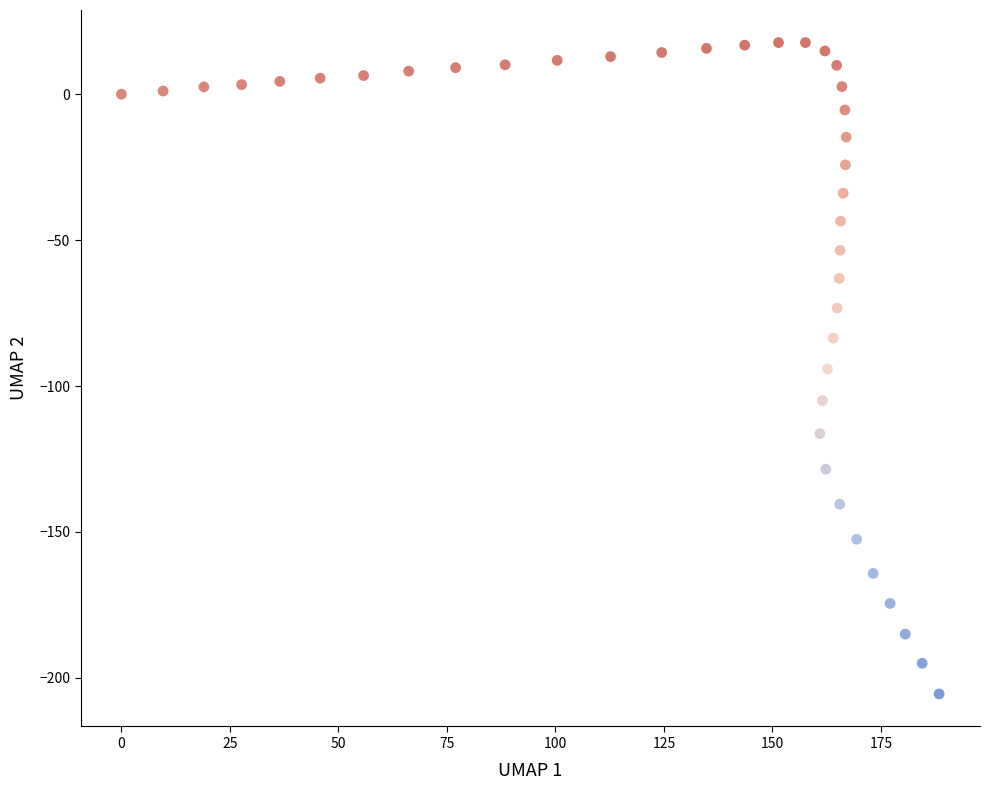

What is the range of Y values (max minus min)?

223.2